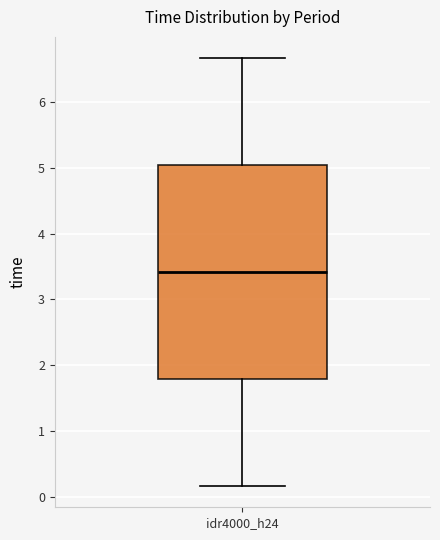

Transcribe this box plot: give where the median line is, the range the box spans, and where the two whiskers end, as read against the y-axis. The values are not printed on the chart, so give them approximately, as read against the axis.

median 3.4, box 1.8 to 5.0, whiskers 0.2 to 6.7